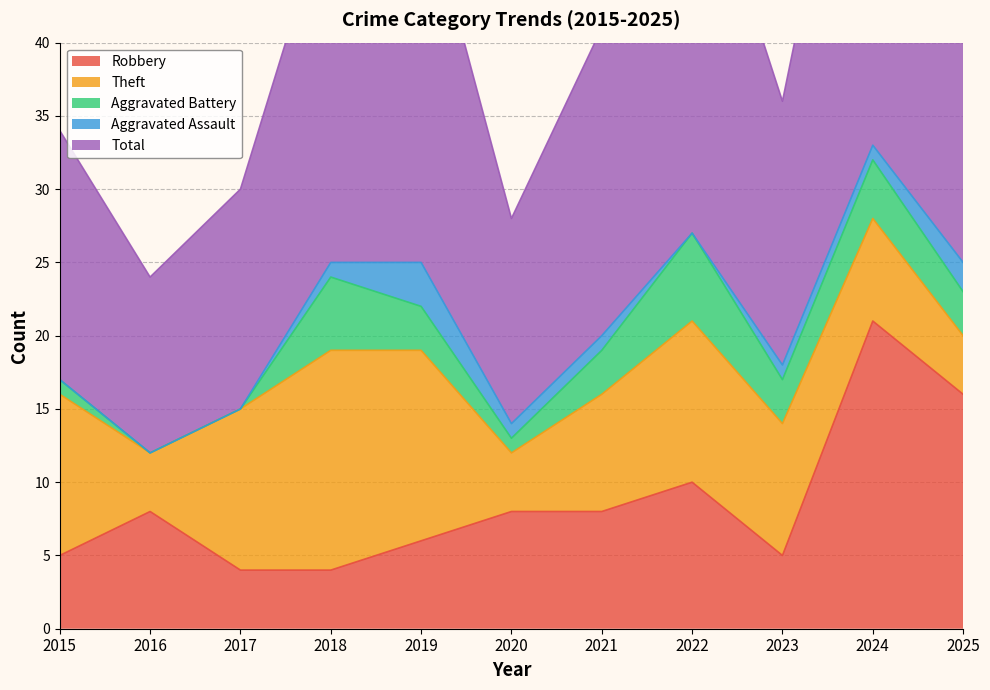

Which category has the lowest value across all series?

2016